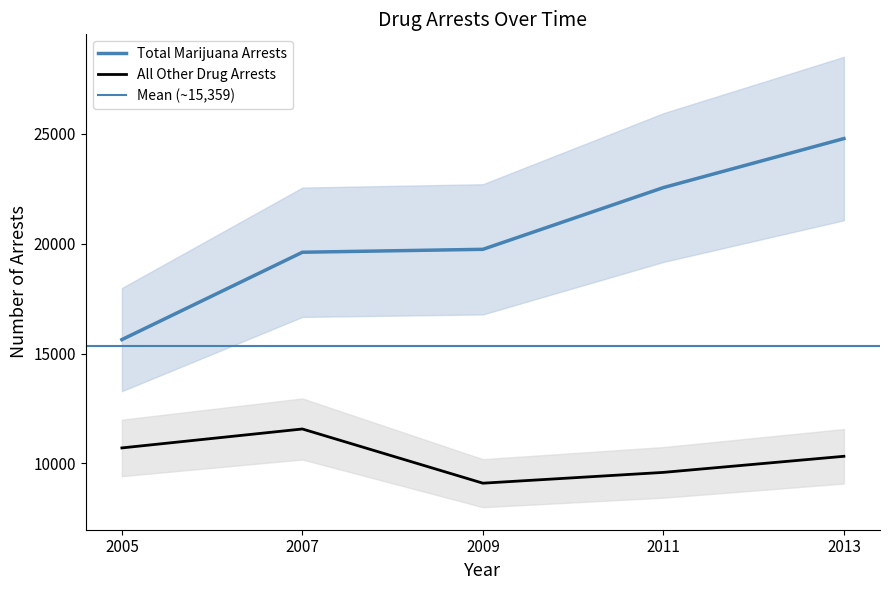

Where is All Other Drug Arrests nearest to the value 10335?

2013